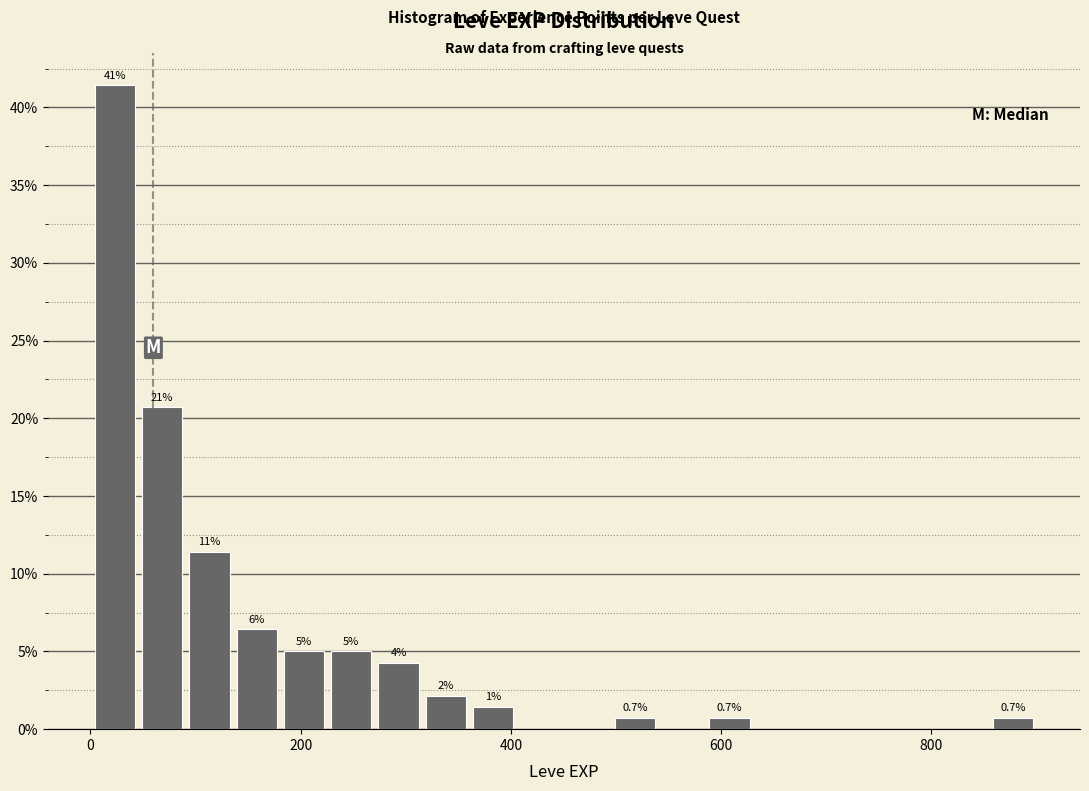

Around what value on the x-axis is the tallest bar? Give the approximate position of its centre, as read against the axis.

20